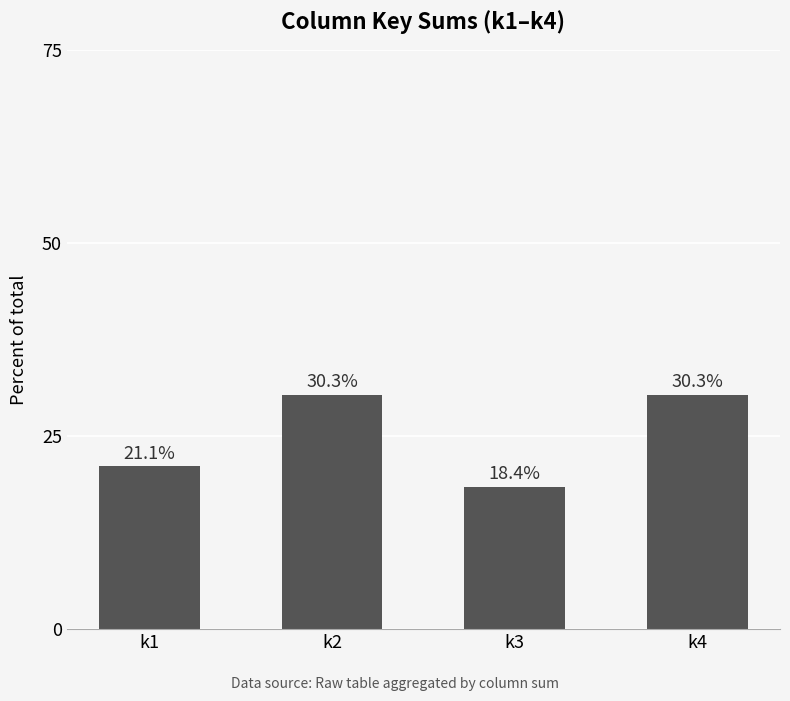

What is the maximum value shown in the chart?

30.3